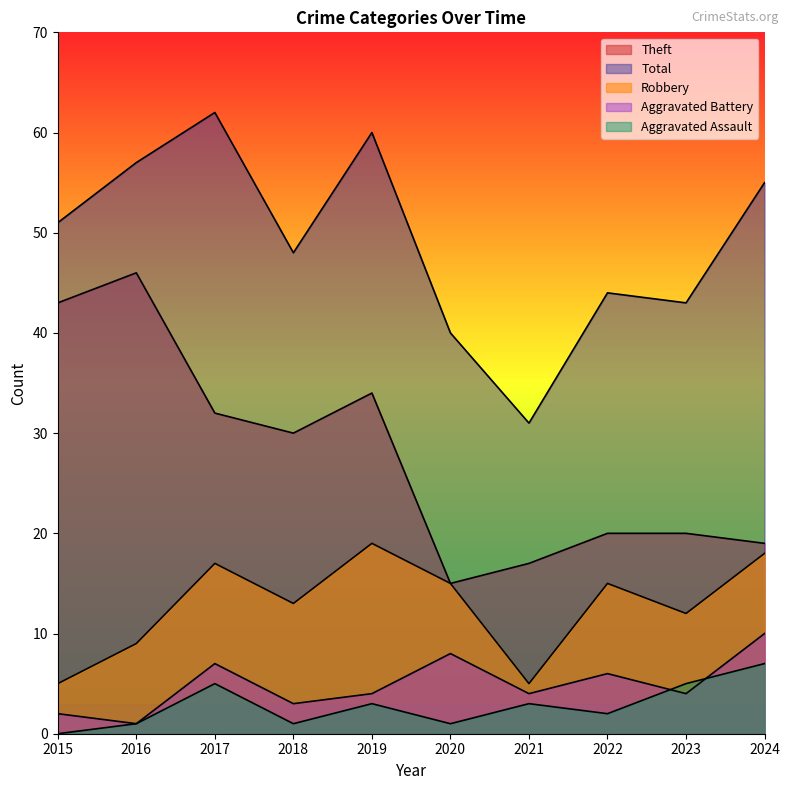

At which label is Total closest to 46?

2018